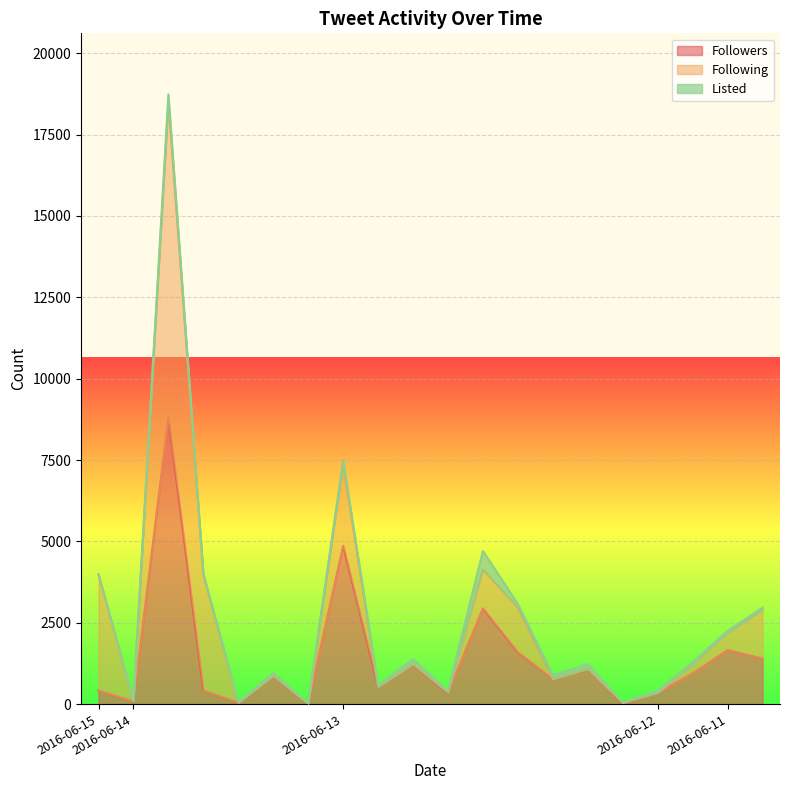

How many lines are shown in the chart?

3